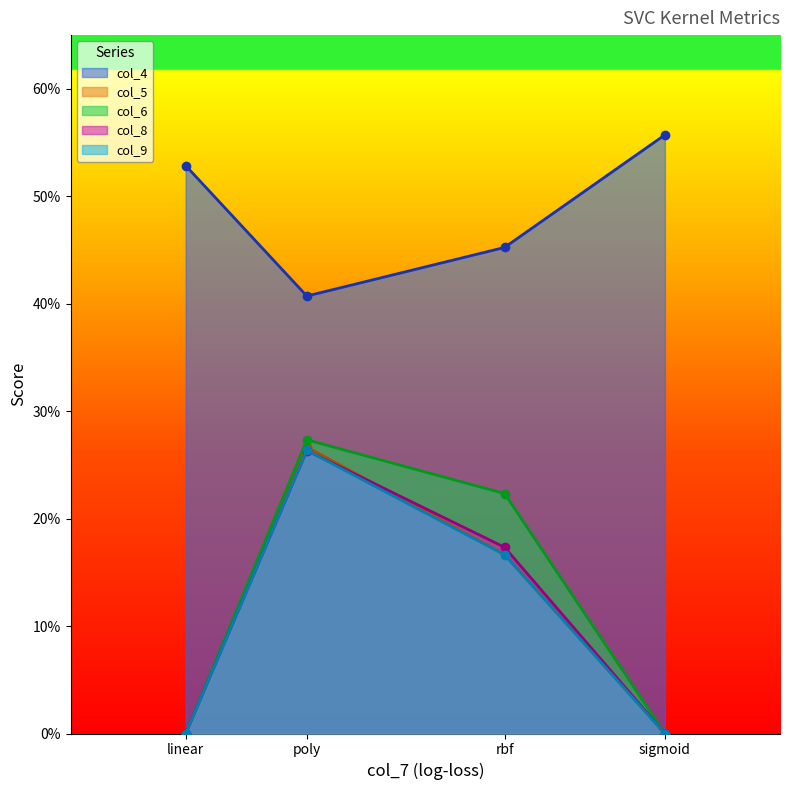

List the series in order of their peak value, highest first.

col_4, col_6, col_5, col_9, col_8